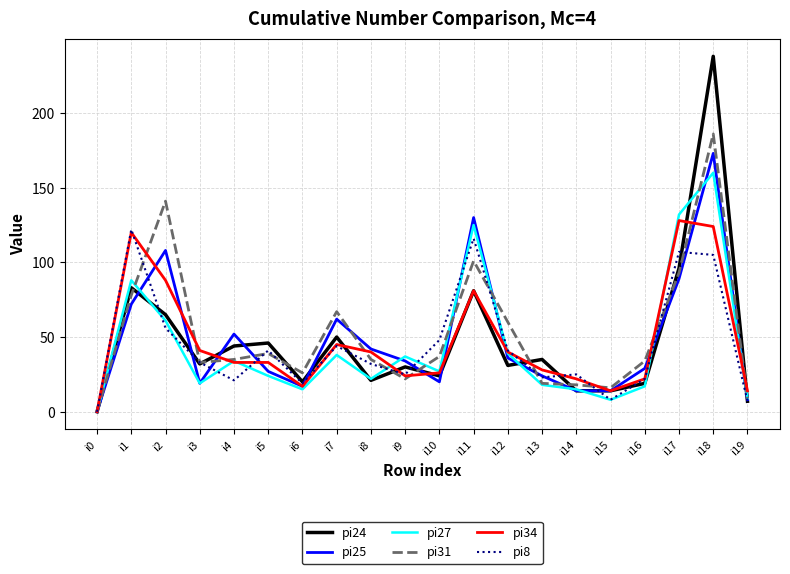

Count the number of categories in the chart.

20